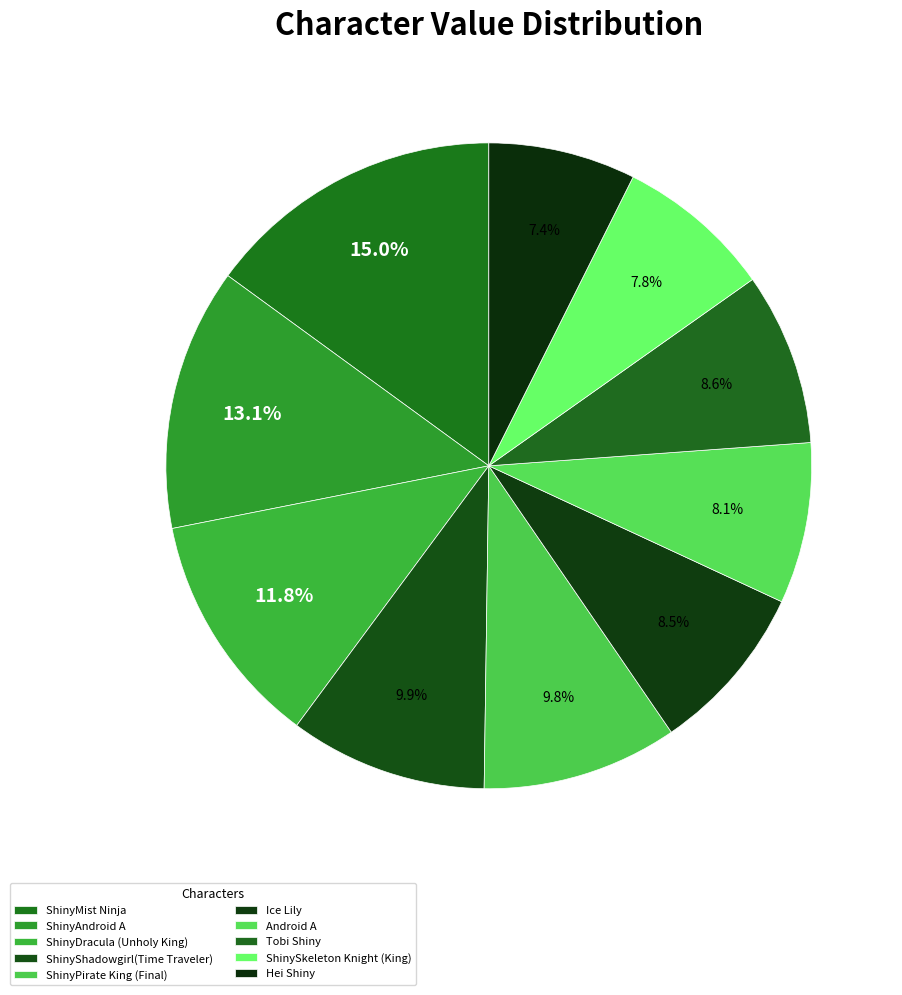

How many slices are in this pie chart?

10